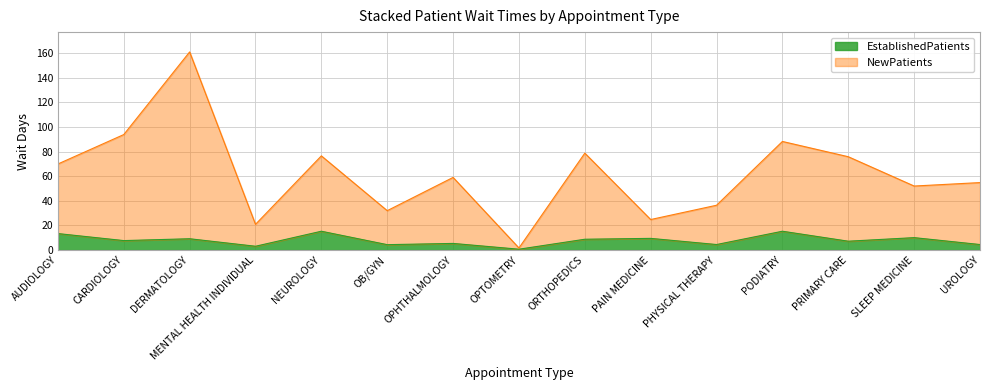

Reading left to right, what are all the values shown in this chart?

EstablishedPatients: AUDIOLOGY=13.4	CARDIOLOGY=7.7	DERMATOLOGY=9.2	MENTAL HEALTH INDIVIDUAL=3.1	NEUROLOGY=15.3	OB/GYN=4.4	OPHTHALMOLOGY=5.4	OPTOMETRY=0.7	ORTHOPEDICS=8.8	PAIN MEDICINE=9.5	PHYSICAL THERAPY=4.5	PODIATRY=15.3	PRIMARY CARE=7.2	SLEEP MEDICINE=10.1	UROLOGY=4.5
NewPatients: AUDIOLOGY=69.9	CARDIOLOGY=93.8	DERMATOLOGY=160.9	MENTAL HEALTH INDIVIDUAL=20.9	NEUROLOGY=76.5	OB/GYN=32.0	OPHTHALMOLOGY=59.0	OPTOMETRY=1.7	ORTHOPEDICS=78.7	PAIN MEDICINE=24.8	PHYSICAL THERAPY=36.4	PODIATRY=88.2	PRIMARY CARE=75.8	SLEEP MEDICINE=52.0	UROLOGY=54.8